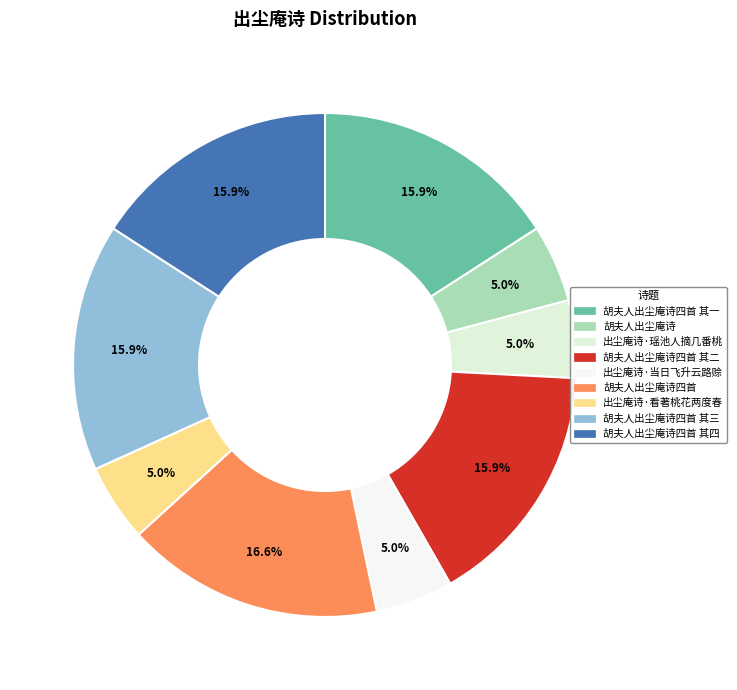

Combined, do 胡夫人出尘庵诗四首 其三 and 胡夫人出尘庵诗四首 其四 account for over 50%?

No